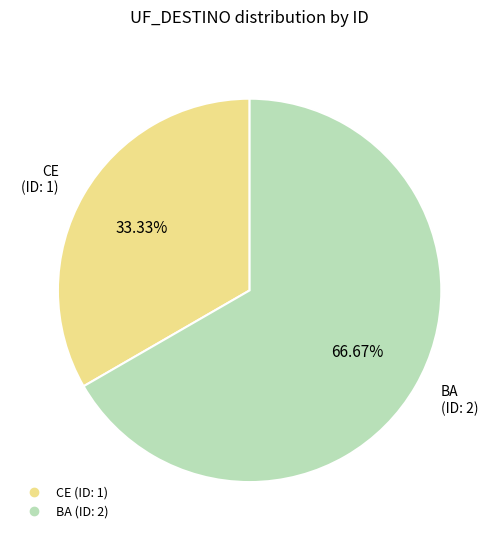

The CE slice represents 33% of the pie. True or false?

True